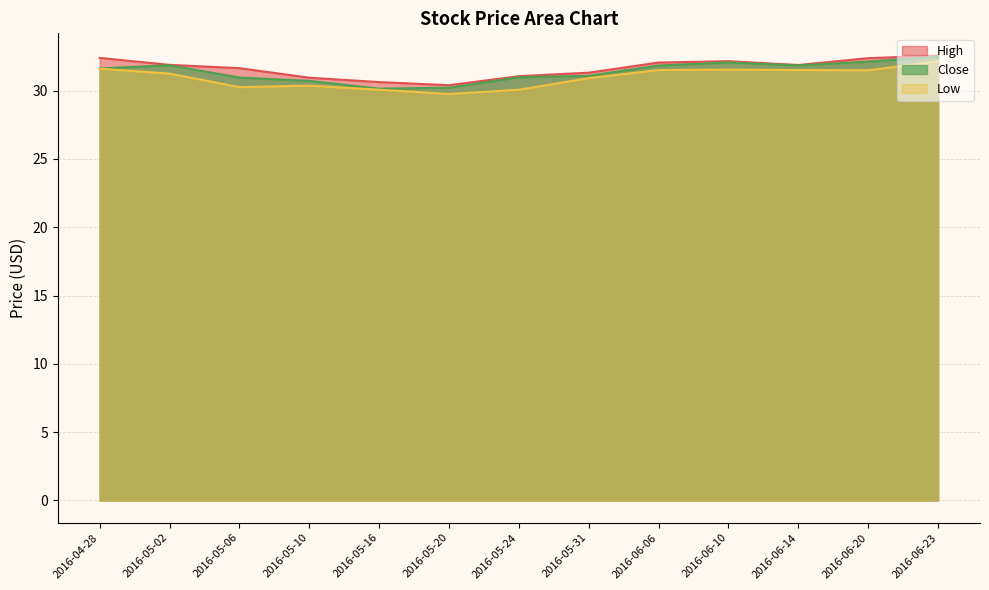

Rank the series at 2016-05-24 from lowest to highest value.

Low, Close, High